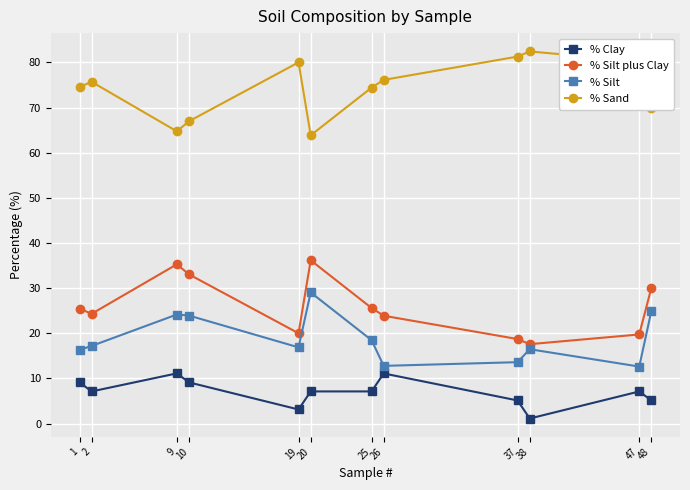

What is the difference between the % Silt plus Clay values at 2 and 10?

8.7